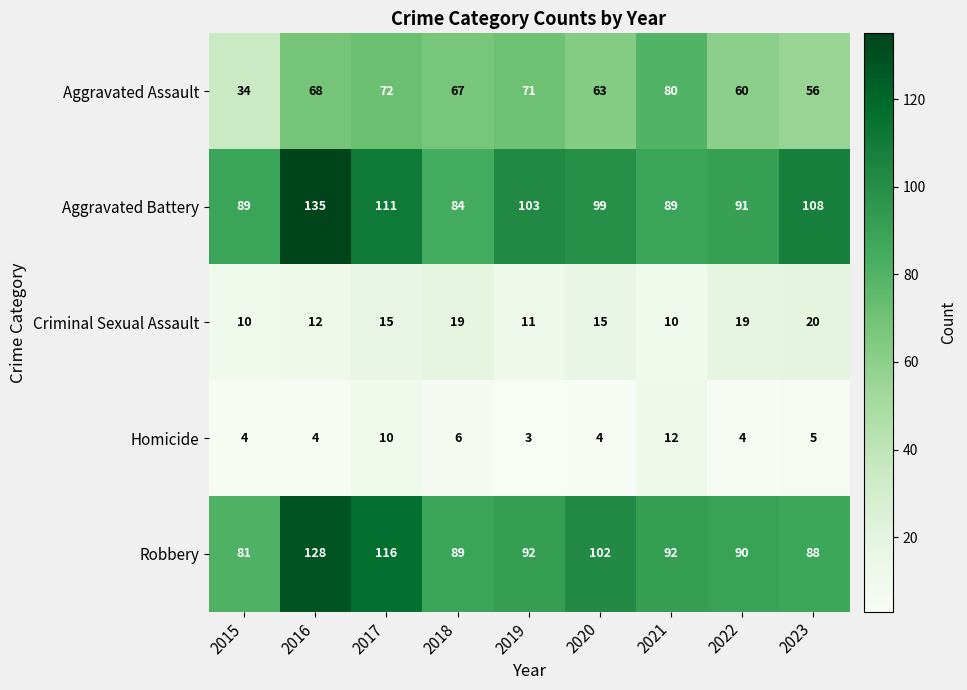

How many Criminal Sexual Assault values are between 11 and 19?

6